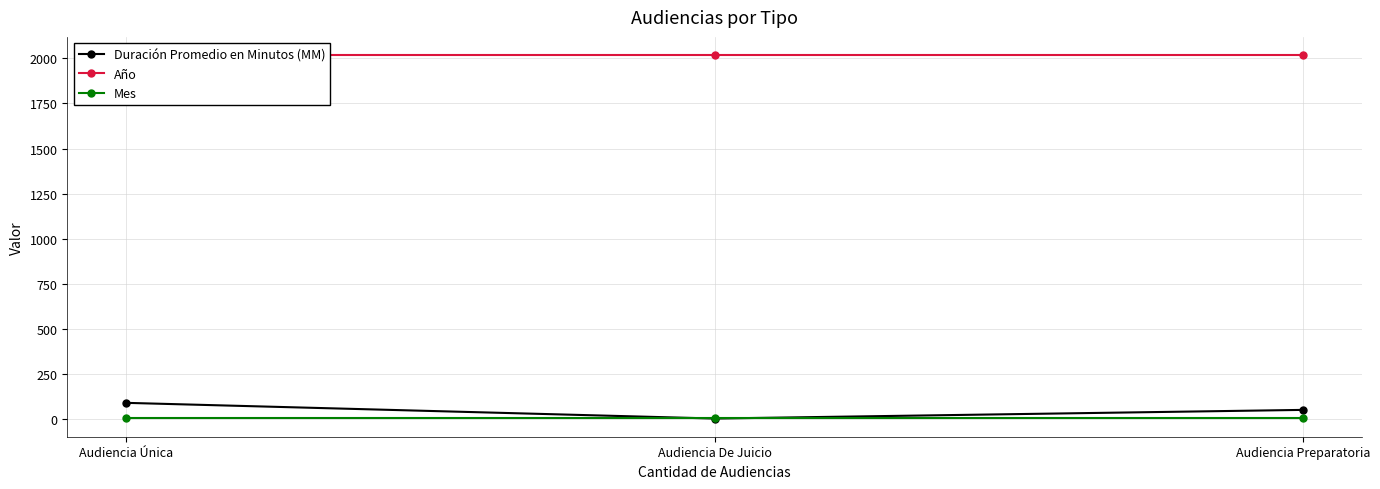

Is the value of Duración Promedio en Minutos (MM) at Audiencia De Juicio greater than the value of Mes at Audiencia Única?

No